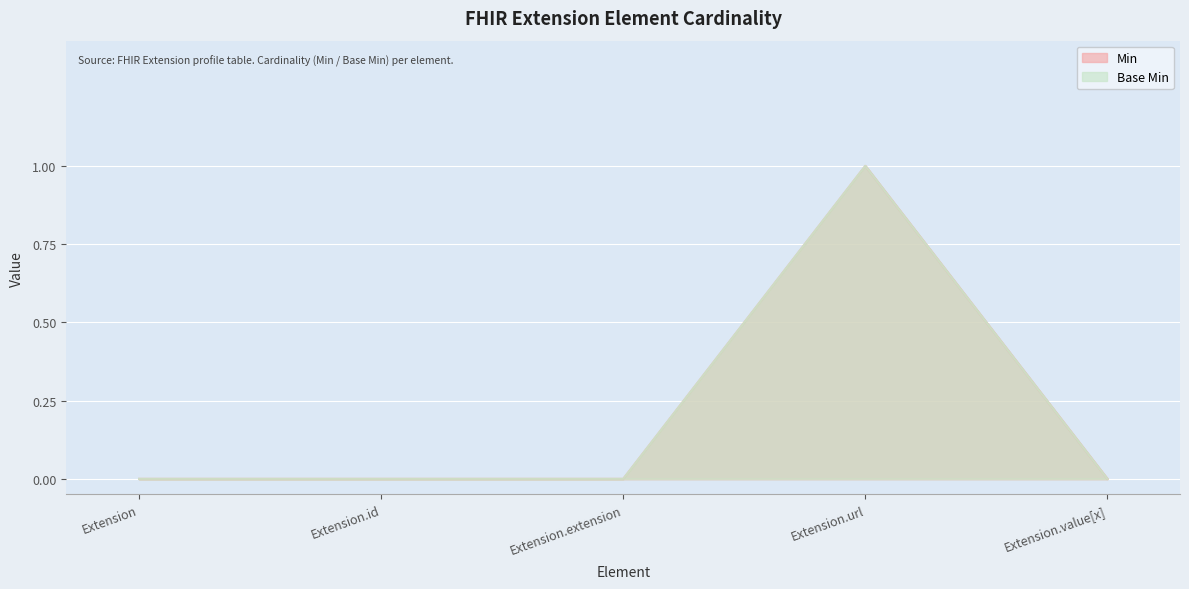

How many lines are shown in the chart?

2